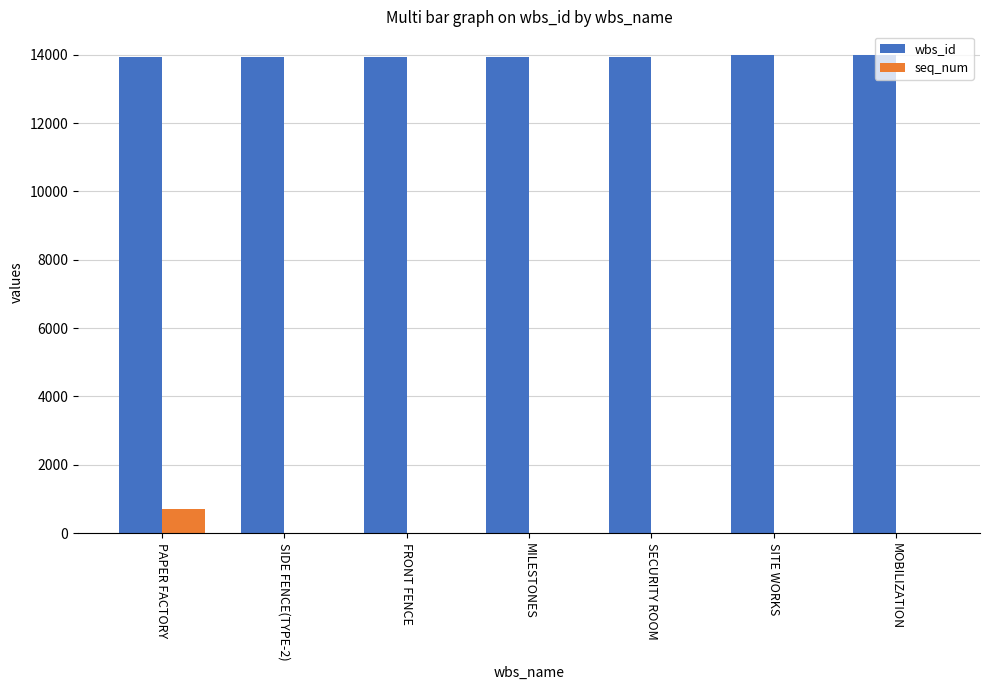

Which category has the highest value in the seq_num series?

PAPER FACTORY